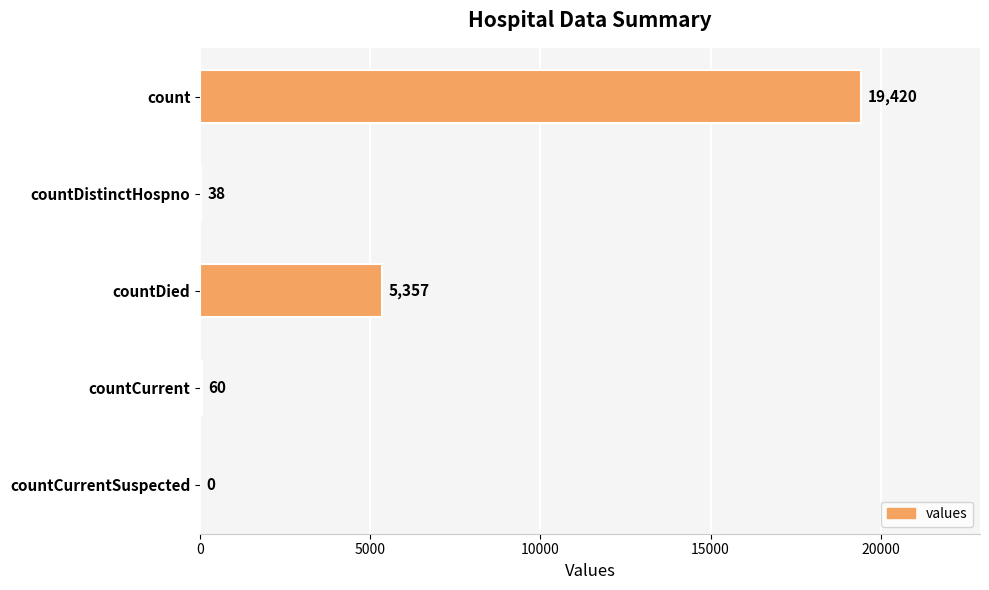

The chart shows a value of 2082 at countDied. True or false?

False